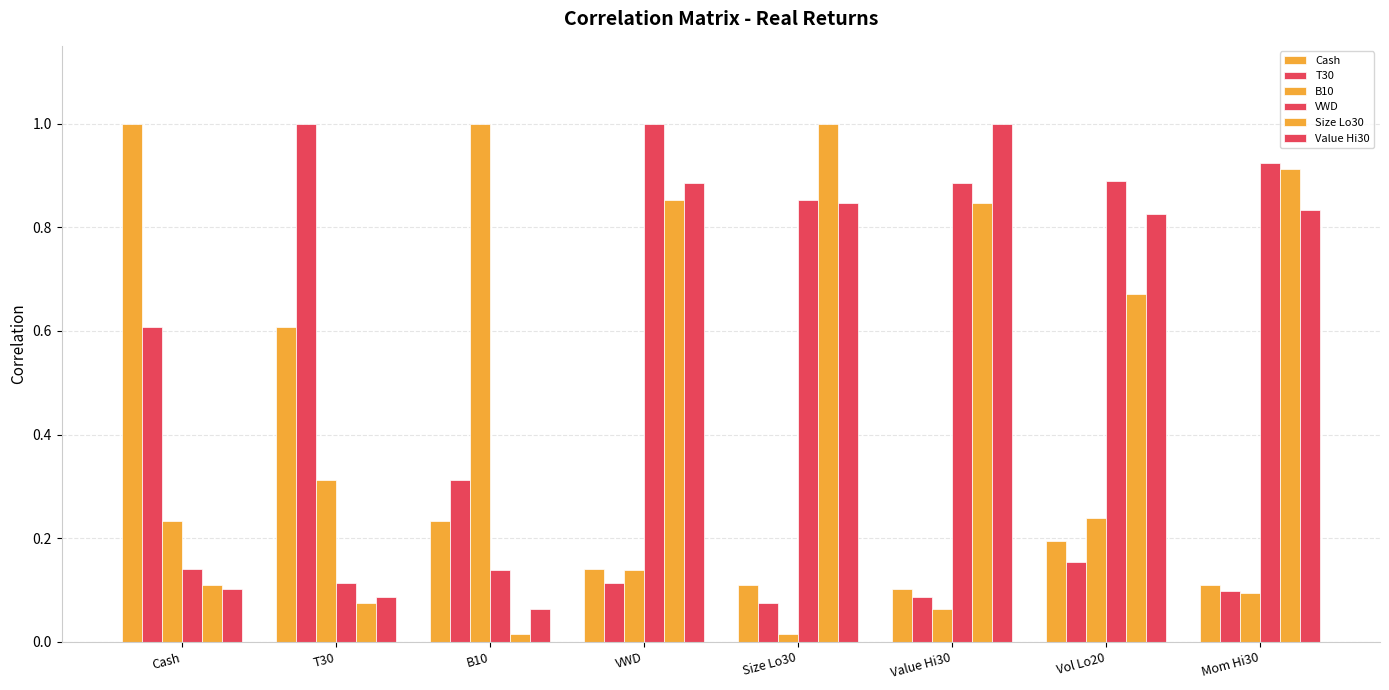

Reading left to right, list all the values displayed in this chart.

Cash_real_ret: 1.0	0.6	0.2	0.1	0.1	0.1	0.2	0.1
T30_real_ret: 0.6	1.0	0.3	0.1	0.1	0.1	0.2	0.1
B10_real_ret: 0.2	0.3	1.0	0.1	0.0	0.1	0.2	0.1
VWD_real_ret: 0.1	0.1	0.1	1.0	0.9	0.9	0.9	0.9
Size_Lo30_real_ret: 0.1	0.1	0.0	0.9	1.0	0.8	0.7	0.9
Value_Hi30_real_ret: 0.1	0.1	0.1	0.9	0.8	1.0	0.8	0.8